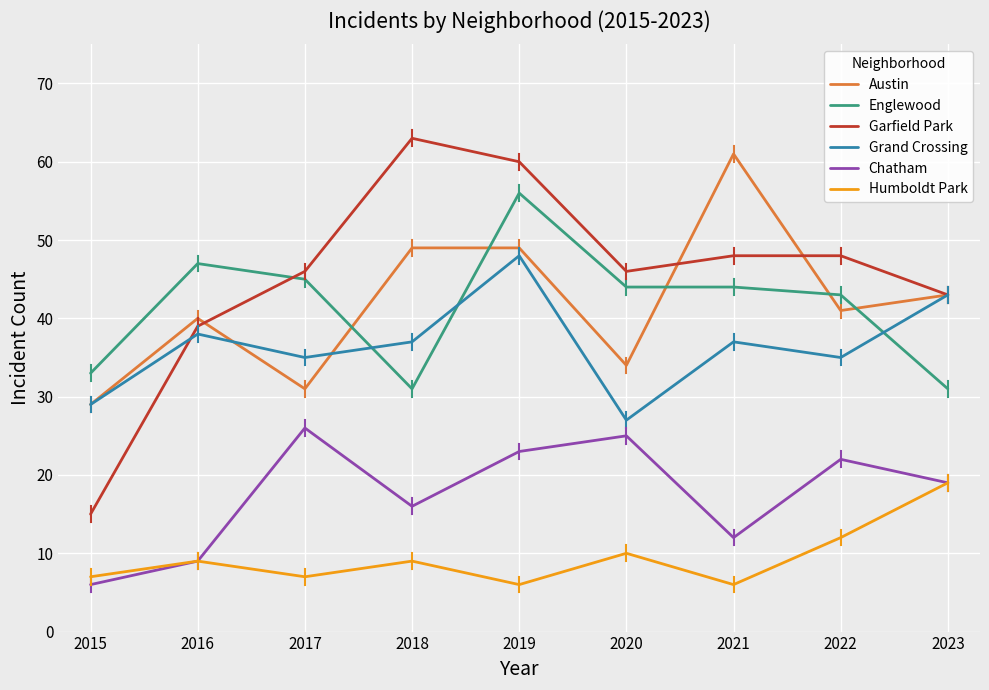

Where is the first local minimum for Garfield Park?

2020